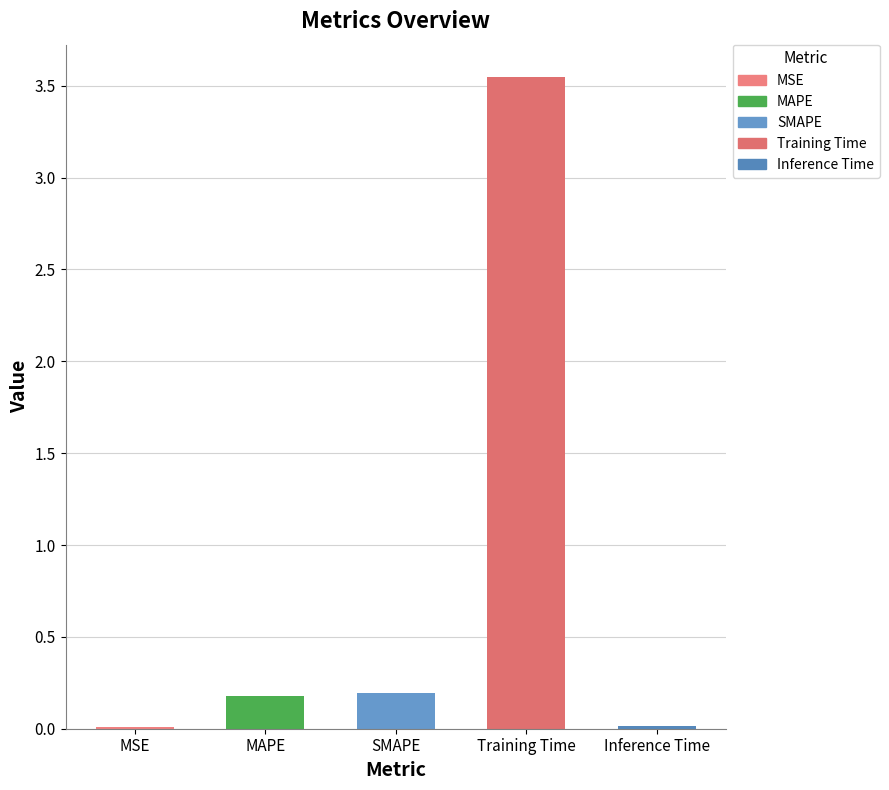

List the labels in order of value, largest first.

Training Time, SMAPE, MAPE, Inference Time, MSE